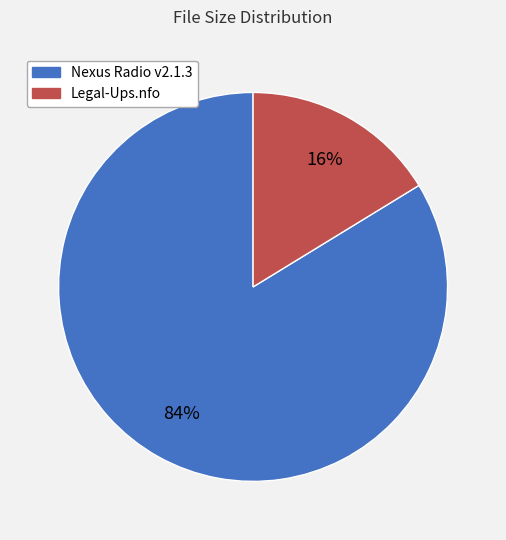

Count the number of slices in the pie.

2